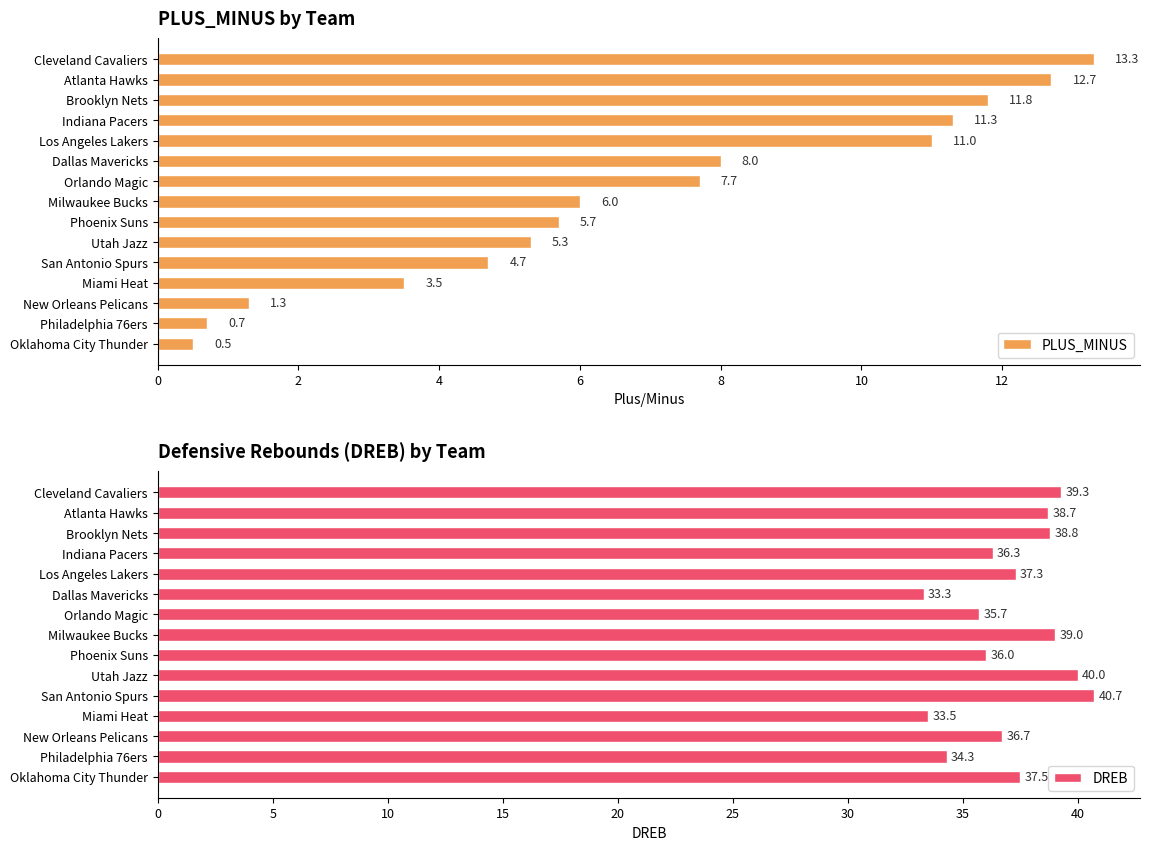

How many series are shown in this chart?

2